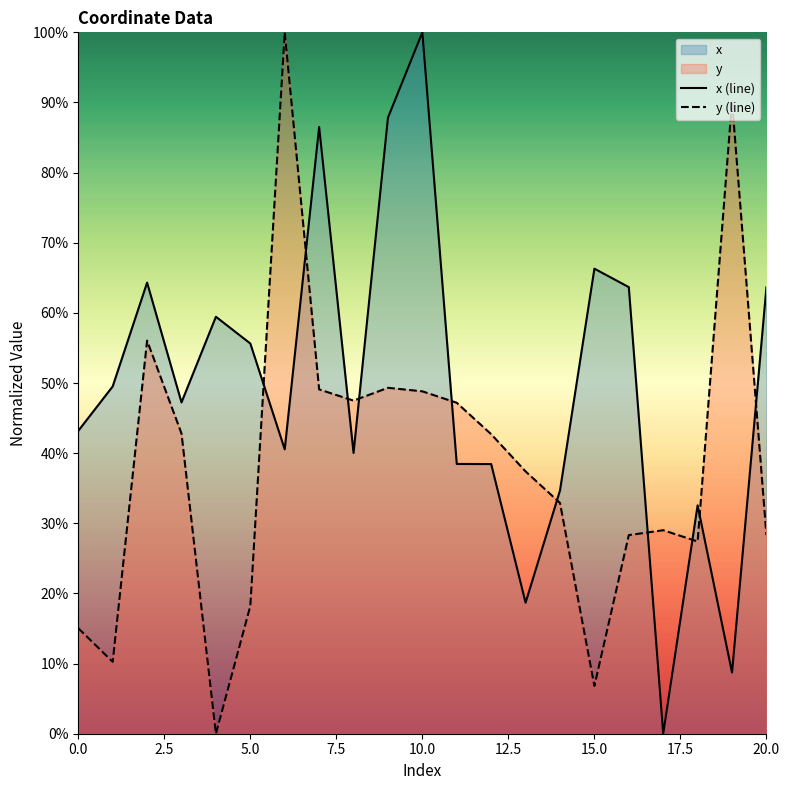

After their last crossing, which series has the higher values: y (line) or x (line)?

x (line)